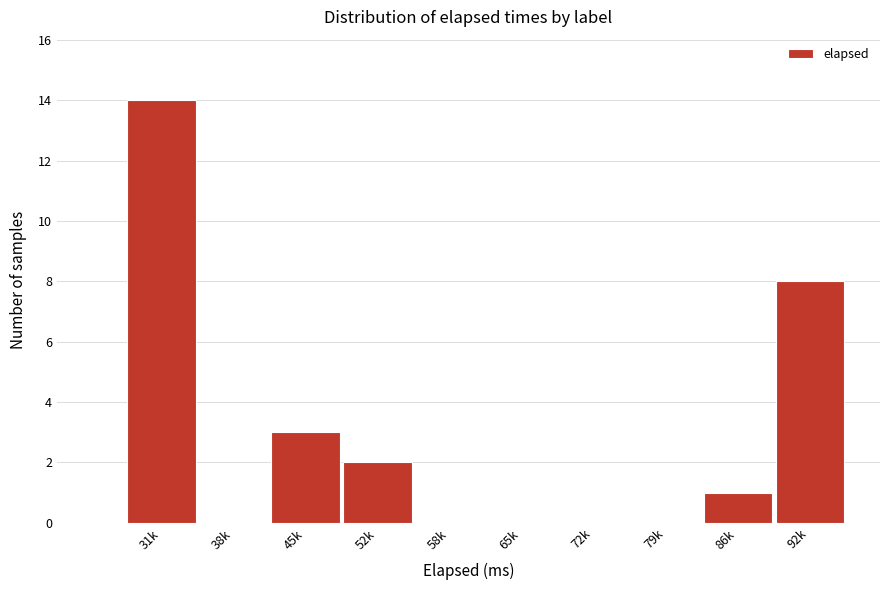

Reading left to right, what are all the values shown in this chart?

31k=14	38k=0	45k=3	52k=2	58k=0	65k=0	72k=0	79k=0	86k=1	92k=8